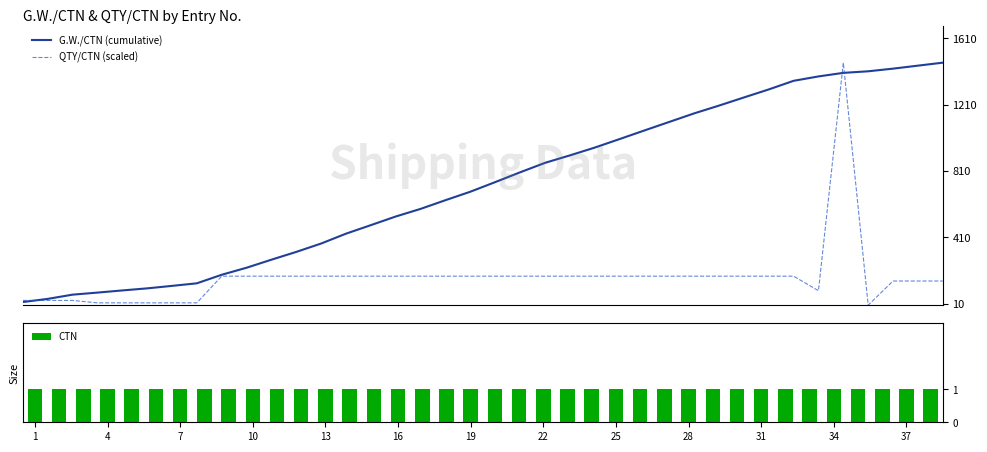

What is the highest value of the G.W./CTN (cumulative) series?

1463.5